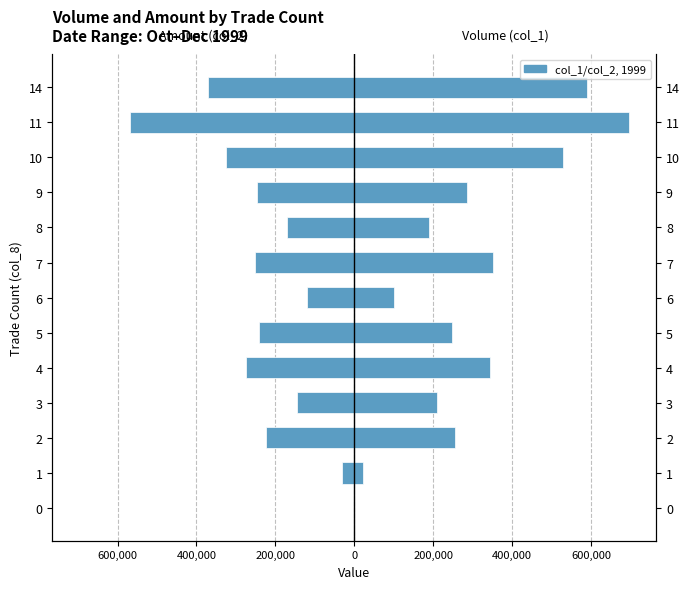

How many groups of bars are there?

13